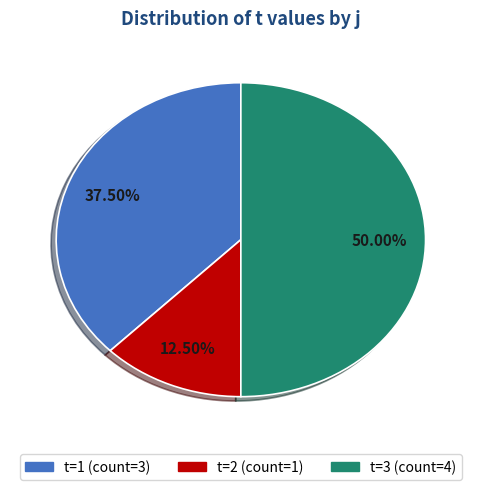

Which slice is the smallest?

1